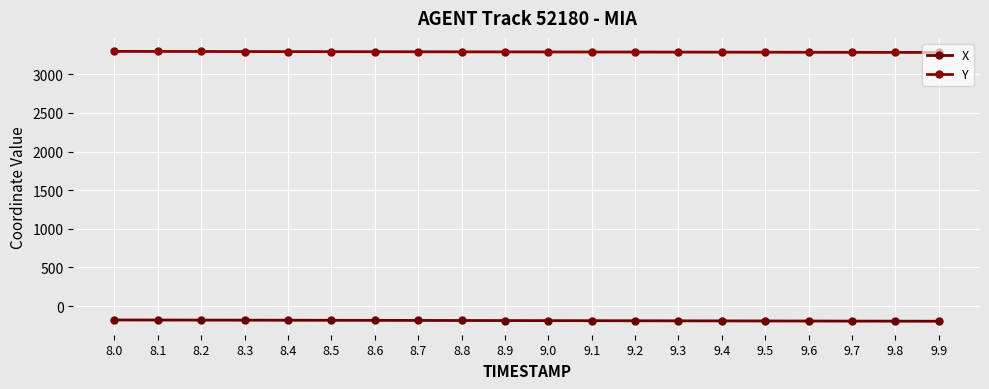

What is the difference between the maximum and minimum values in the Y series?

13.8